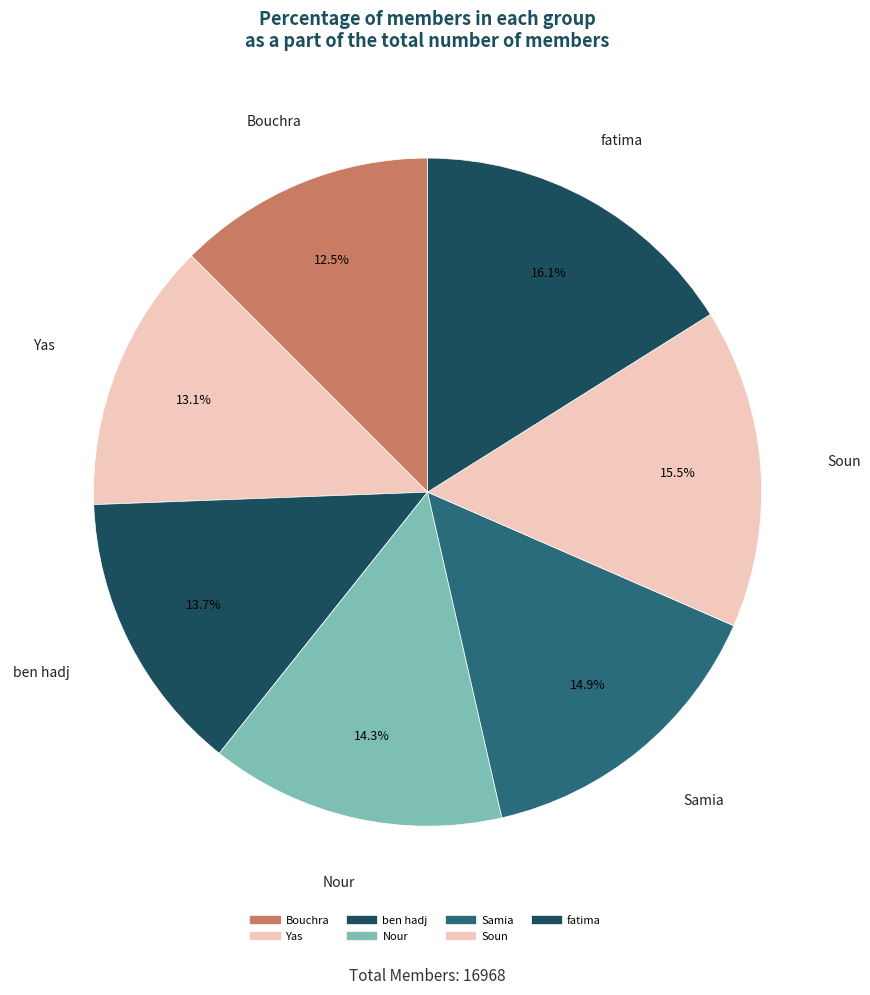

Is the sum of ben hadj and Nour greater than half?

No